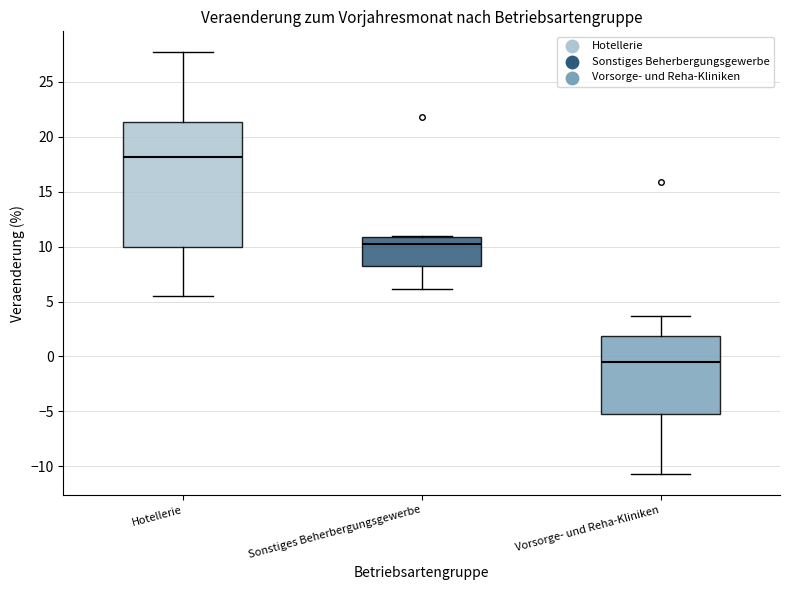

Reading left to right, read every box against the y-axis: the position of its median line, the range the box covers, and the ends of its whiskers. The values are not printed on the chart, so give them approximately, as read against the axis.

Hotellerie: median 18.0, box 10.0 to 21.5, whiskers 5.5 to 27.5
Sonstiges Beherbergungsgewerbe: median 10.0, box 8.0 to 11.0, whiskers 6.0 to 11.0
Vorsorge- und Reha-Kliniken: median -0.5, box -5.5 to 2.0, whiskers -10.5 to 3.5